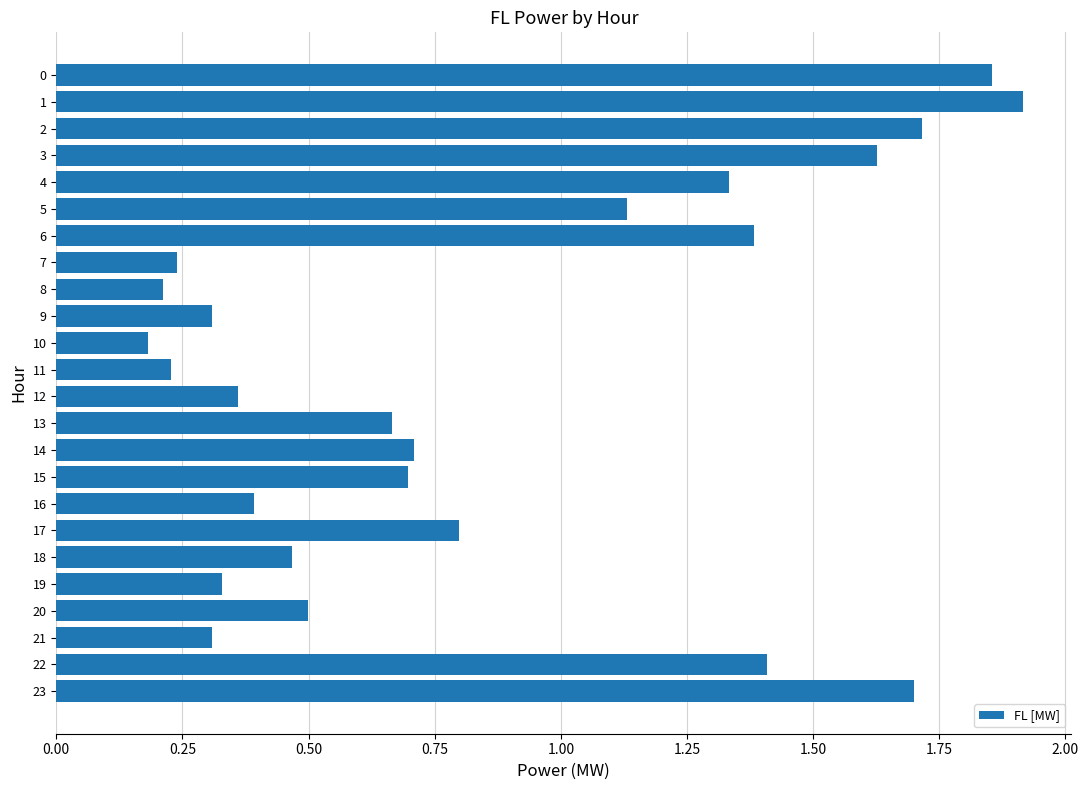

What is the change in value from 0 to 8?

-1.6